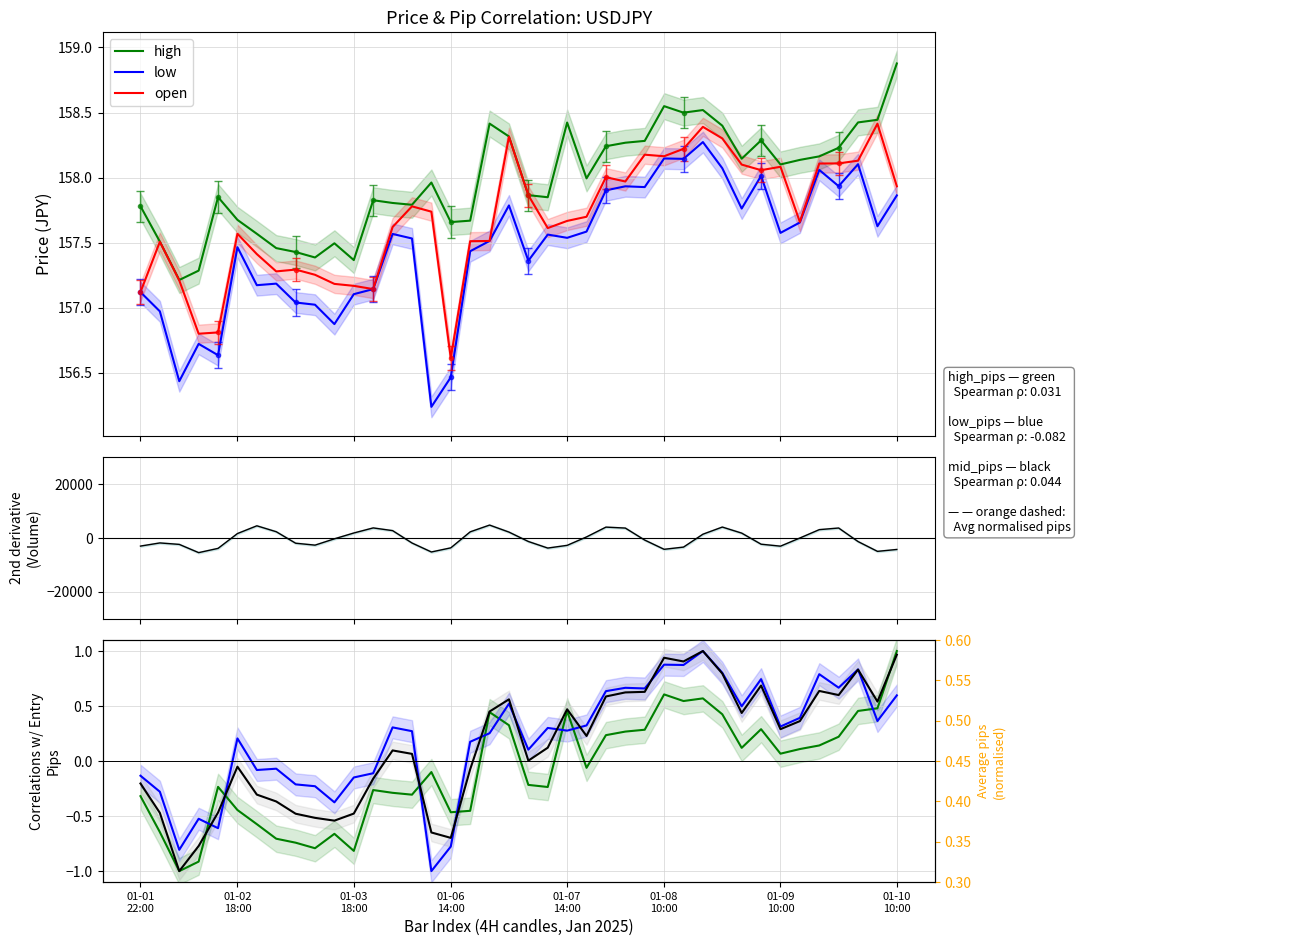

True or false: low and open cross at least once.

False